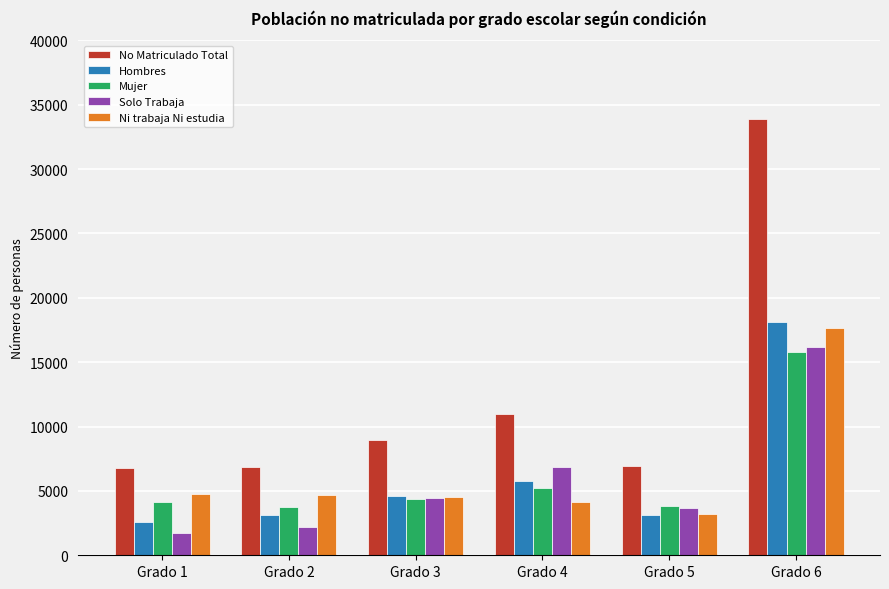

What is the sum of the No Matriculado Total values at Grado 6 and Grado 5?

40771.9